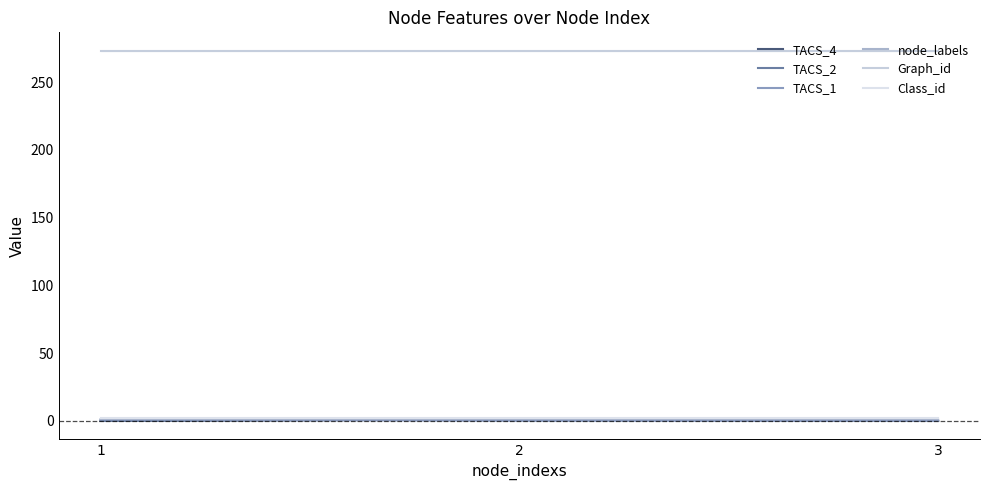

Which label corresponds to the smallest value in the chart?

1